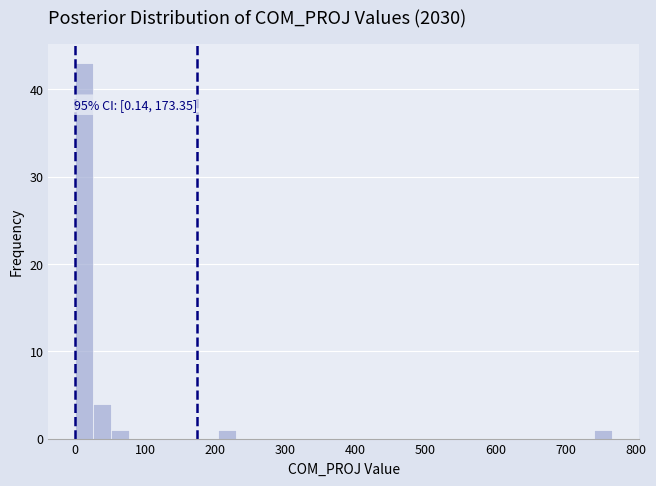

Around what value on the x-axis is the tallest bar? Give the approximate position of its centre, as read against the axis.

10